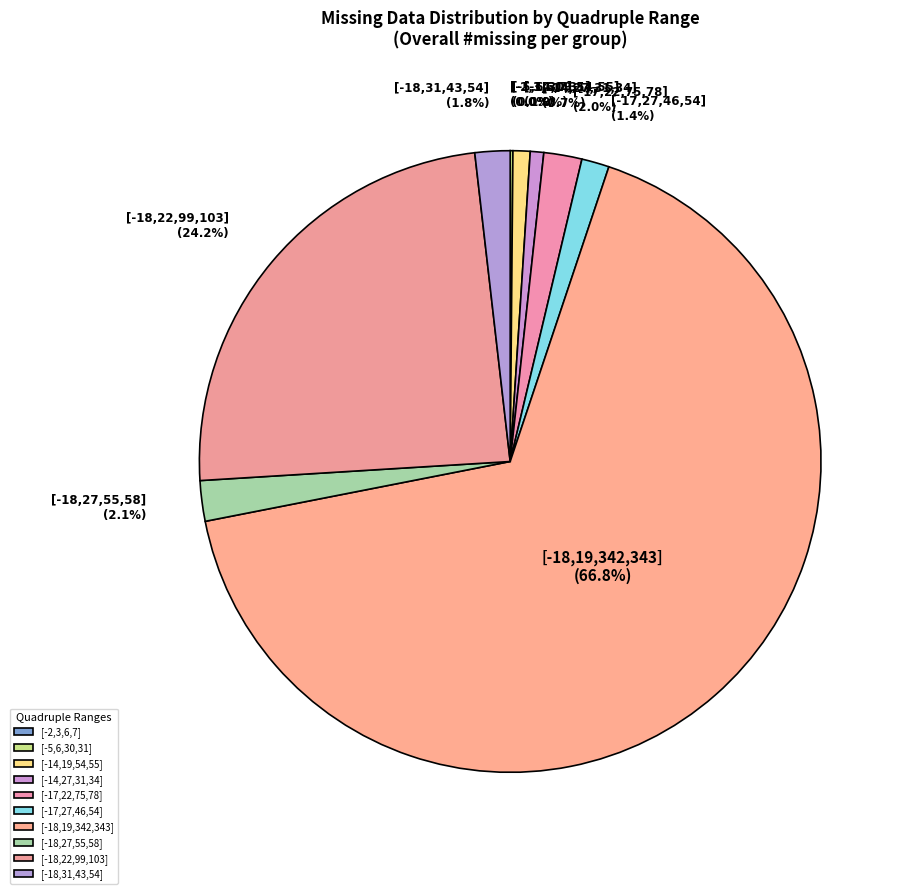

Which category has the biggest portion of the pie?

[-18,19,342,343]